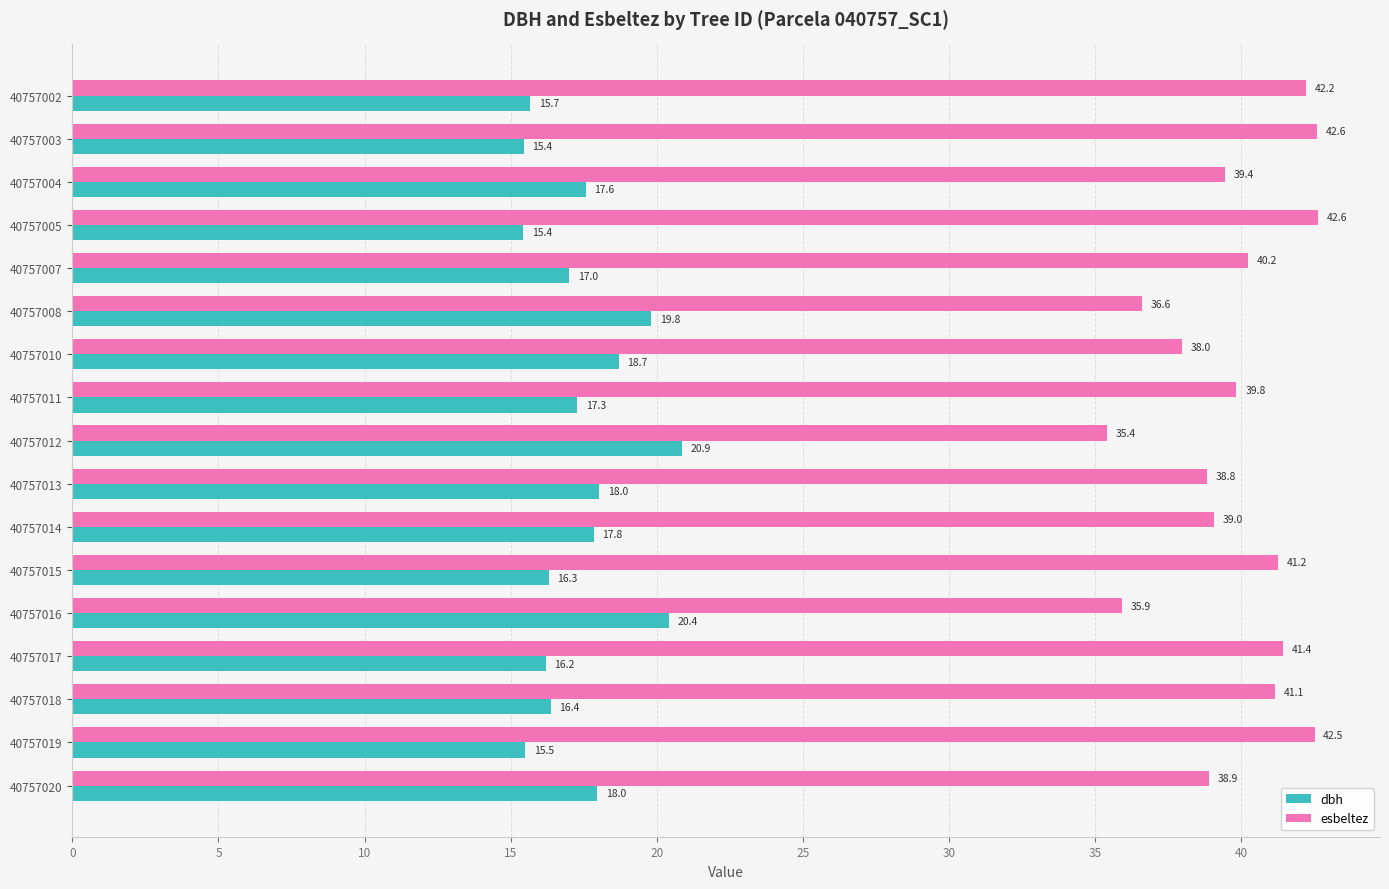

Where is esbeltez nearest to the value 39?

40757014